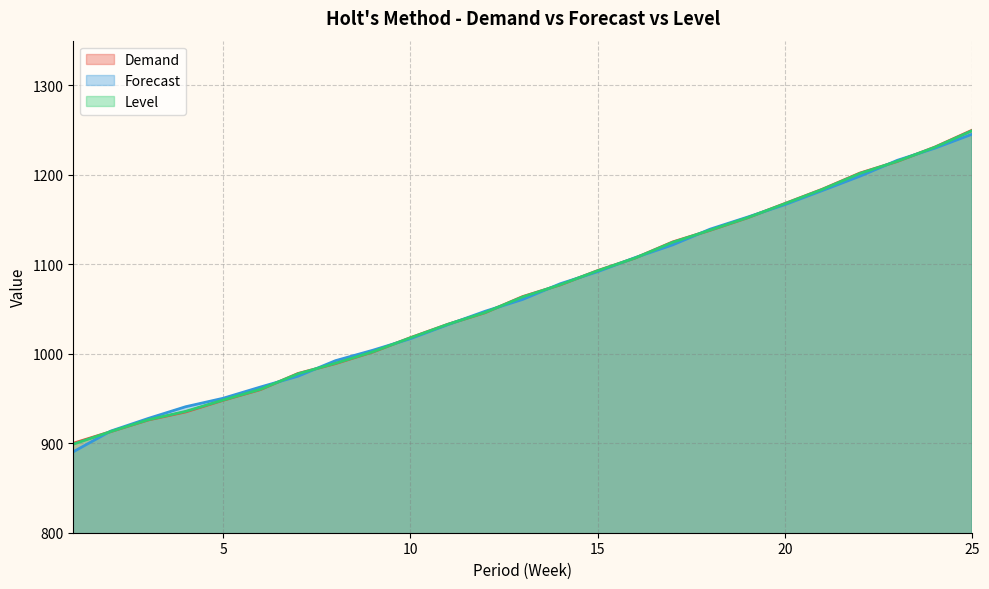

True or false: Demand has a value of 705.6 at 17.

False